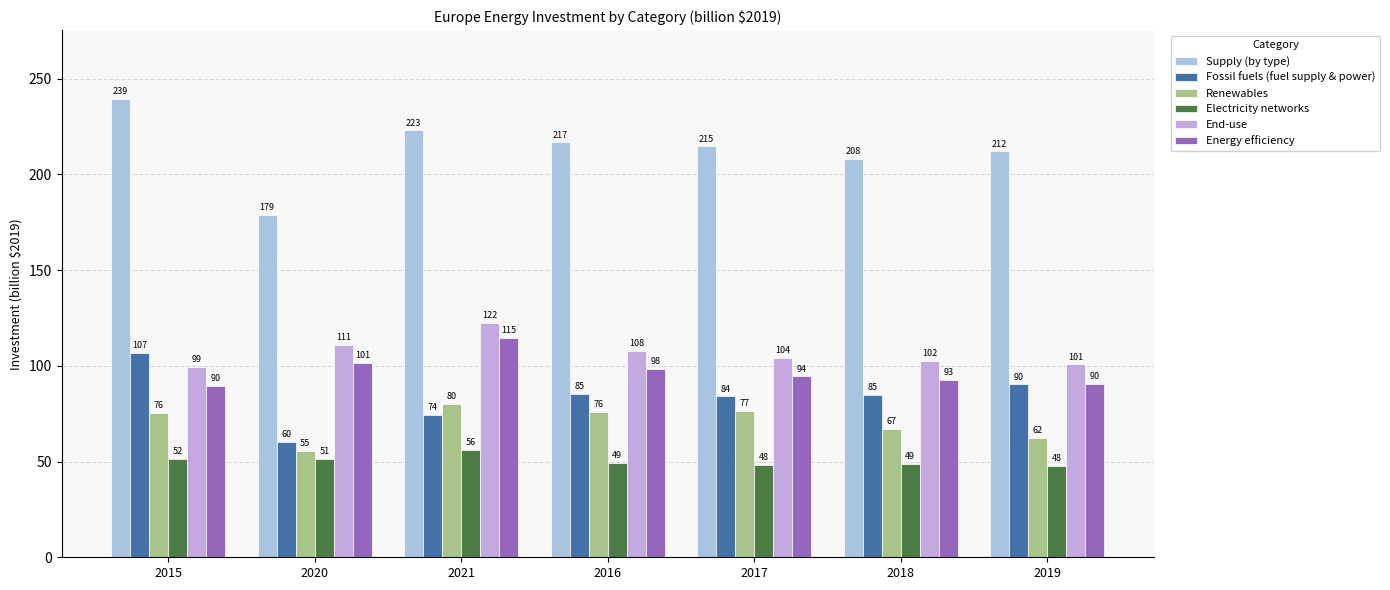

Reading right to left, what are all the values shown in this chart?

Supply (by type): 2019=212.0	2018=208.1	2017=214.6	2016=216.7	2021=223.0	2020=178.8	2015=239.4
Fossil fuels (fuel supply & power): 2019=90.3	2018=84.7	2017=84.0	2016=85.4	2021=74.4	2020=60.3	2015=106.7
Renewables: 2019=62.5	2018=67.0	2017=76.6	2016=76.0	2021=80.1	2020=55.4	2015=75.6
Electricity networks: 2019=47.9	2018=48.9	2017=48.1	2016=49.4	2021=56.0	2020=51.2	2015=51.5
End-use: 2019=100.7	2018=102.5	2017=104.1	2016=107.8	2021=122.3	2020=110.8	2015=99.3
Energy efficiency: 2019=90.5	2018=92.7	2017=94.5	2016=98.2	2021=114.6	2020=101.4	2015=89.6